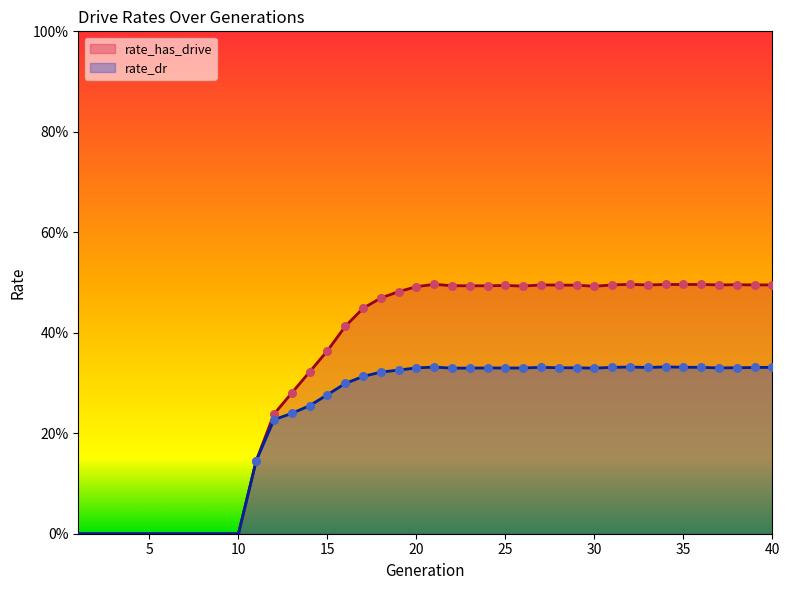

At how many categories does at least one series exceed 0?

30